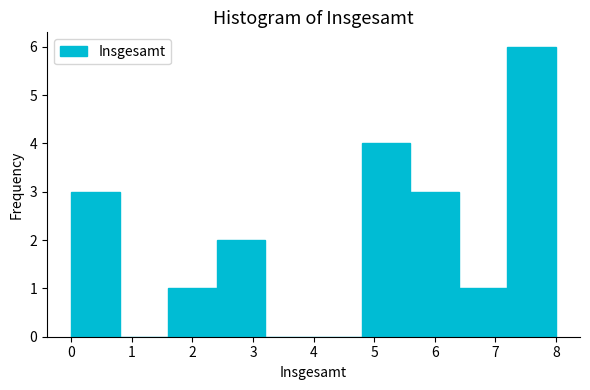

Over which range of the x-axis is the bar tallest?

7.2 to 8.0